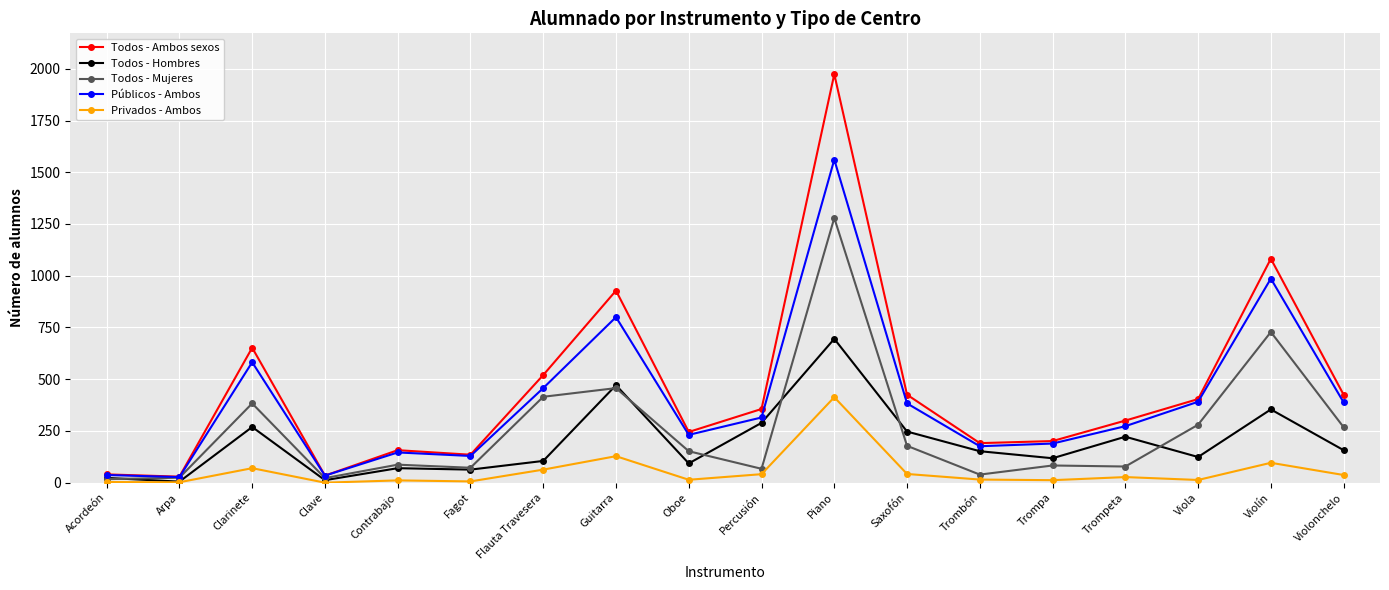

What is the average value of the Todos - Ambos sexos series?

450